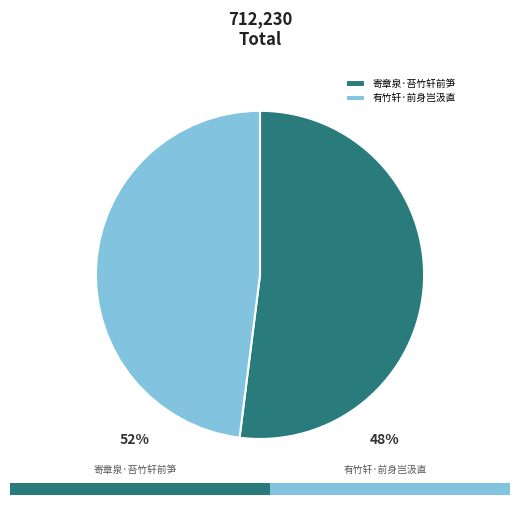

How many segments does this pie chart have?

2